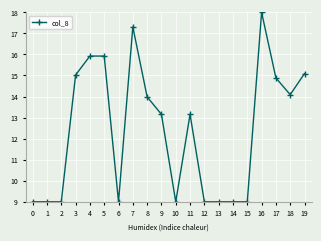

How many data points does each series have?

20